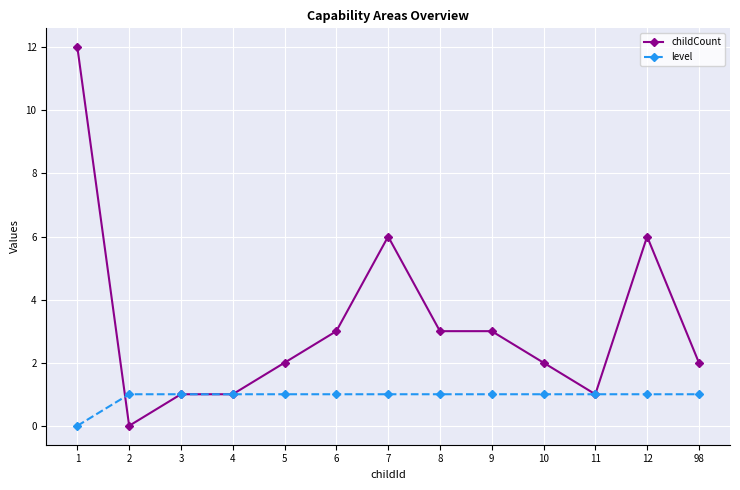

Is the value of childCount at 98 greater than the value of level at 11?

Yes